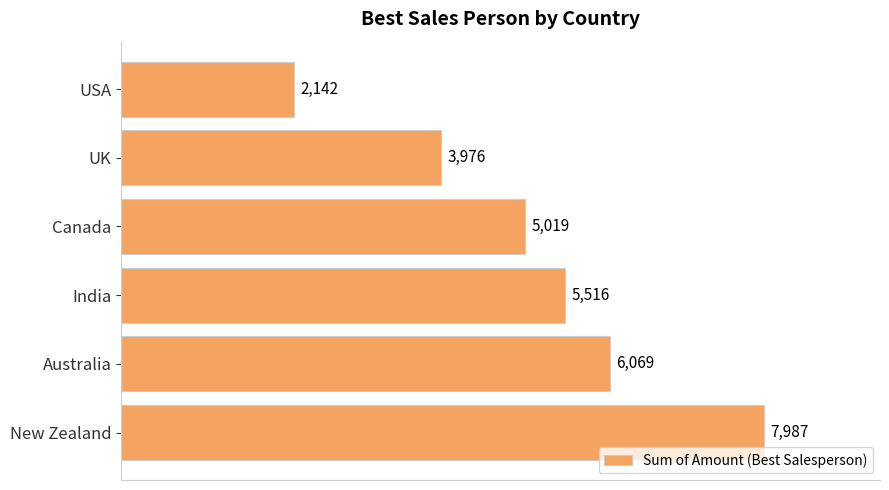

Rank the categories by value from lowest to highest.

USA, UK, Canada, India, Australia, New Zealand